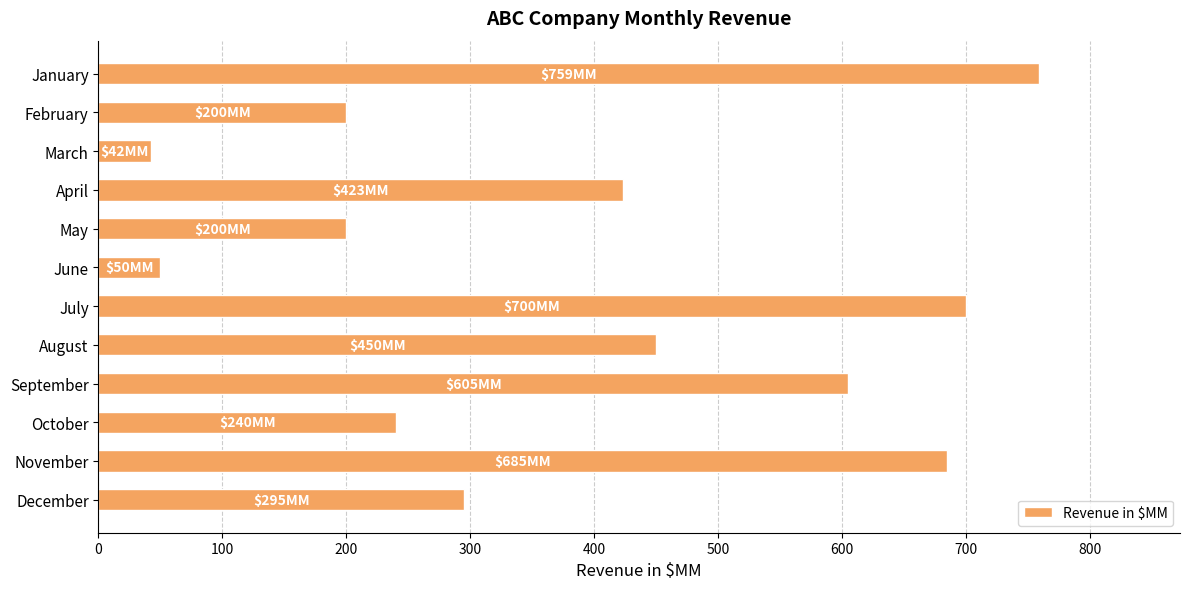

What is the value of the 5th bar from the top?

200